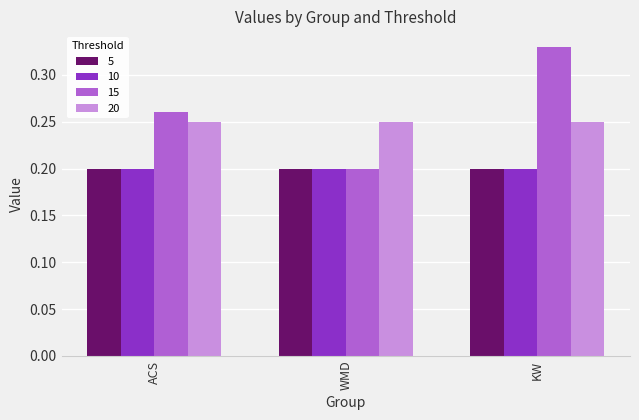

What position from the right is WMD?

2